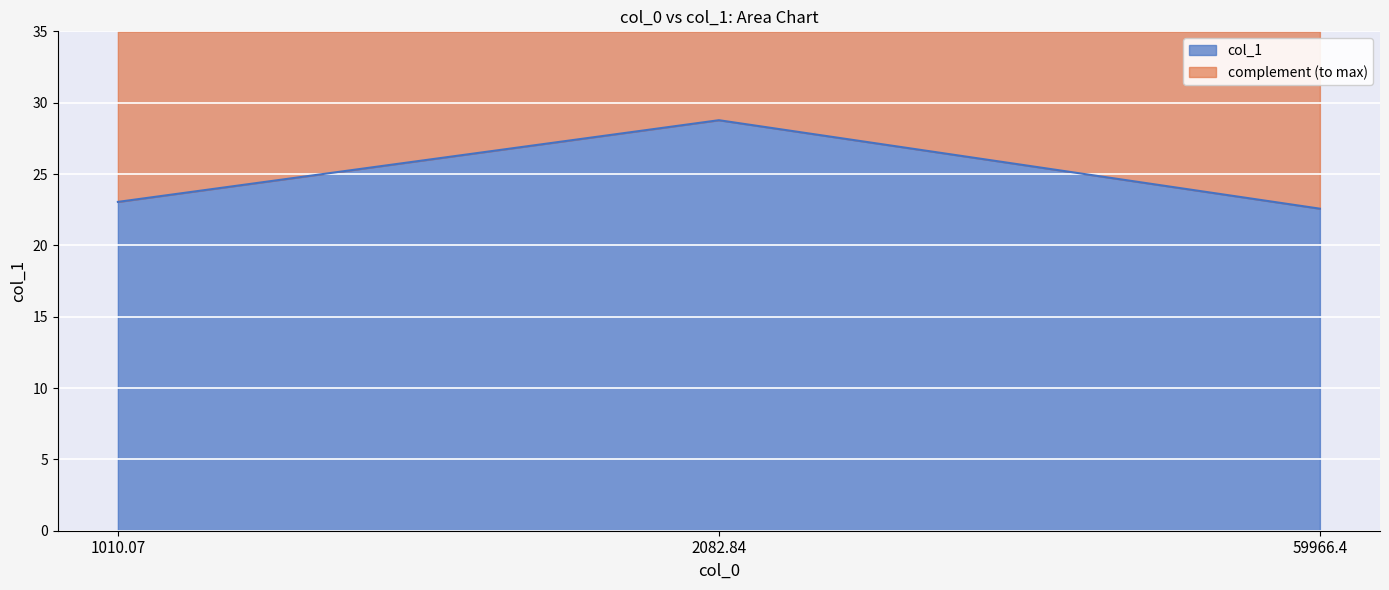

What is the sum of all values?

74.4